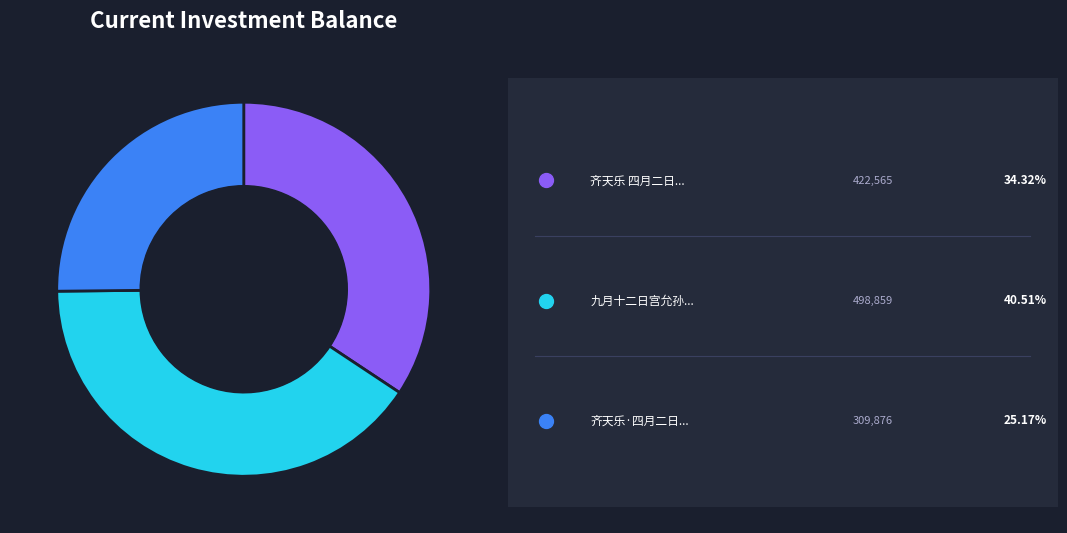

Does any single category account for the majority?

No